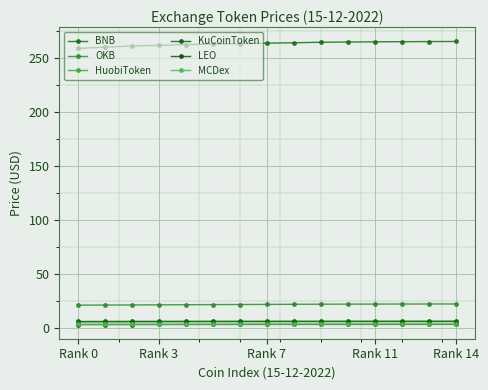

How many lines are shown in the chart?

6